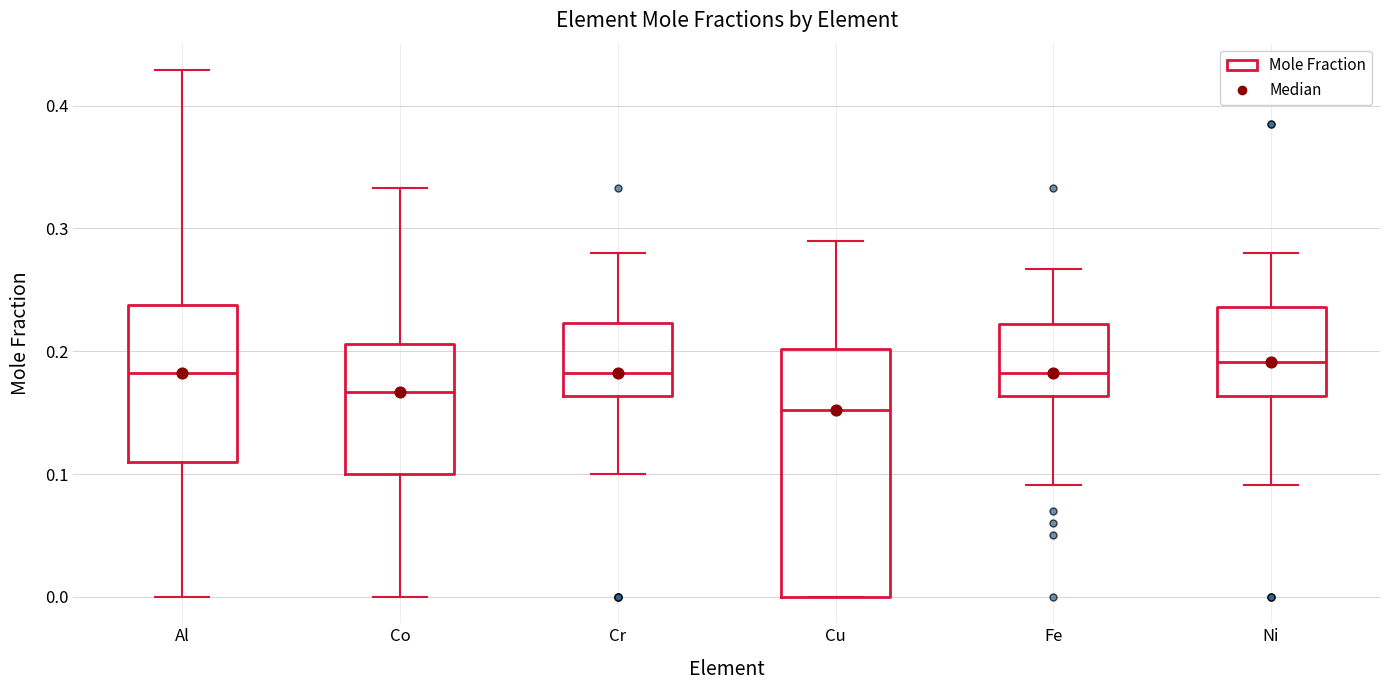

Reading left to right, transcribe this box plot: for each box, give where its median line is, the range the box spans, and where its two whiskers end, as read against the y-axis. The values are not printed on the chart, so give them approximately, as read against the axis.

Al: median 0.18, box 0.11 to 0.24, whiskers 0.00 to 0.43
Co: median 0.17, box 0.10 to 0.21, whiskers 0.00 to 0.33
Cr: median 0.18, box 0.16 to 0.22, whiskers 0.10 to 0.28
Cu: median 0.15, box 0.00 to 0.20, whiskers 0.00 to 0.29
Fe: median 0.18, box 0.16 to 0.22, whiskers 0.09 to 0.27
Ni: median 0.19, box 0.16 to 0.24, whiskers 0.09 to 0.28